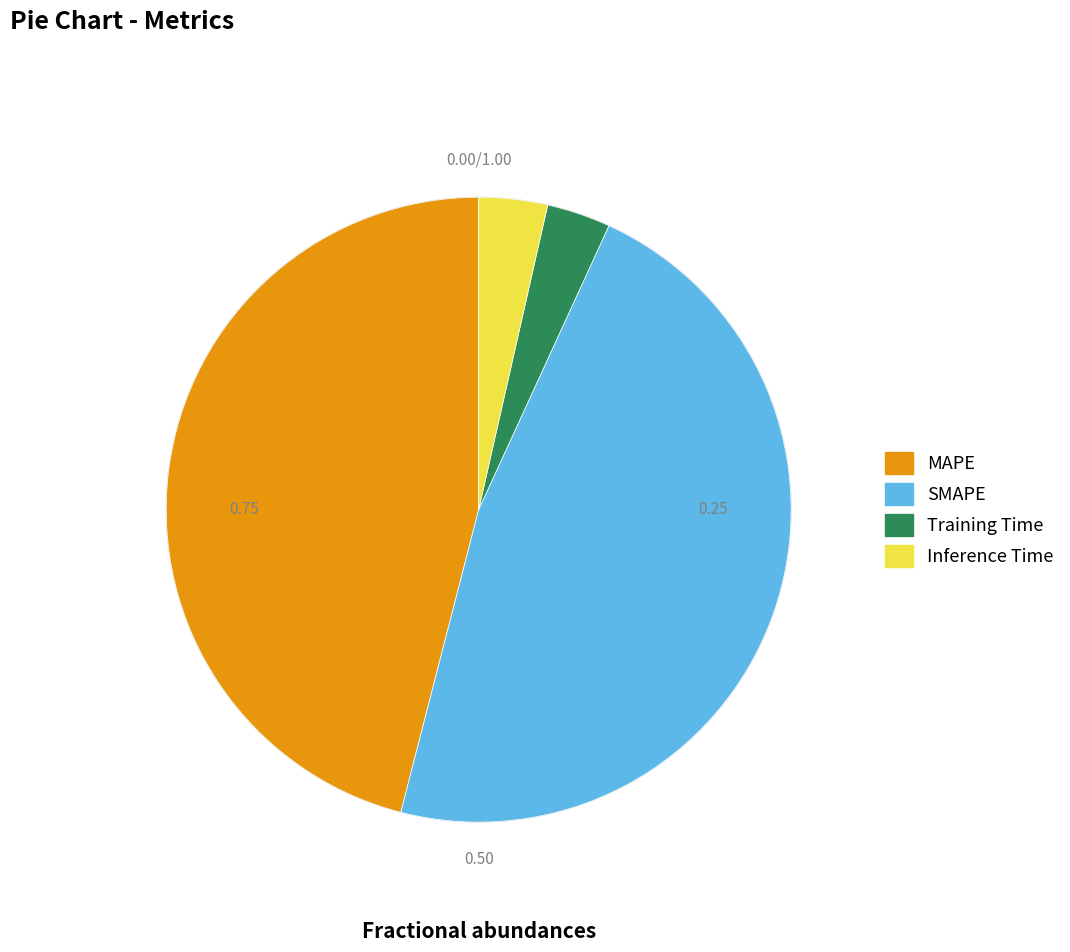

Does Inference Time represent more than half of the total?

No